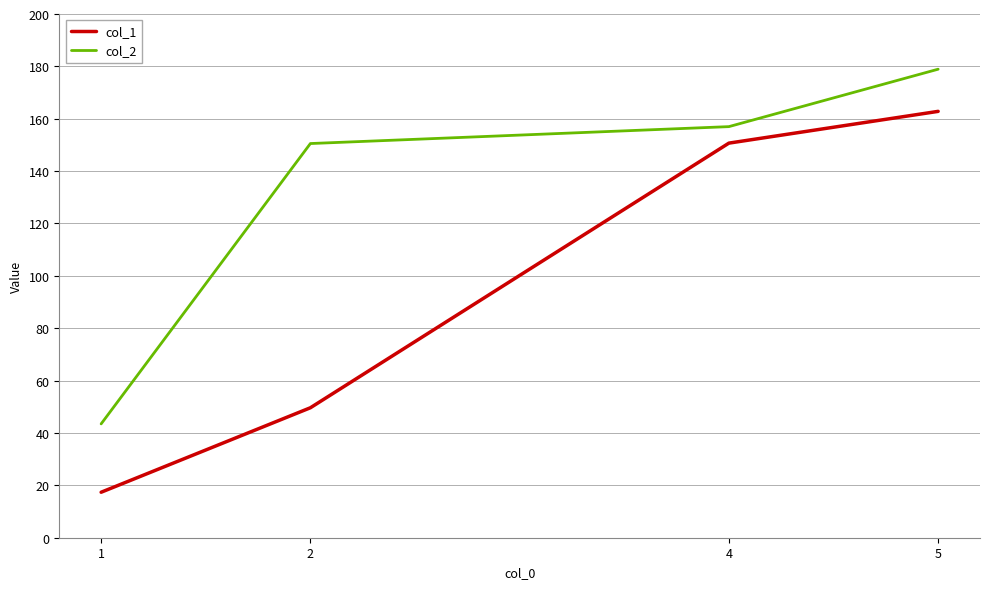

True or false: col_2 and col_1 cross at least once.

False